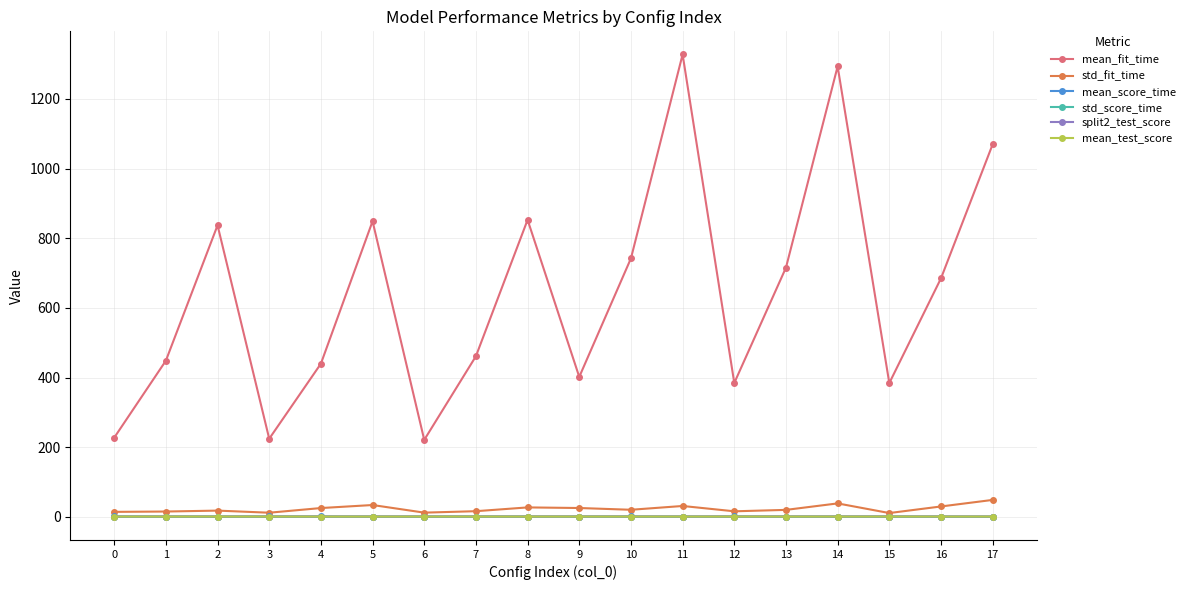

True or false: mean_score_time has a value of 1.0 at 9.

True